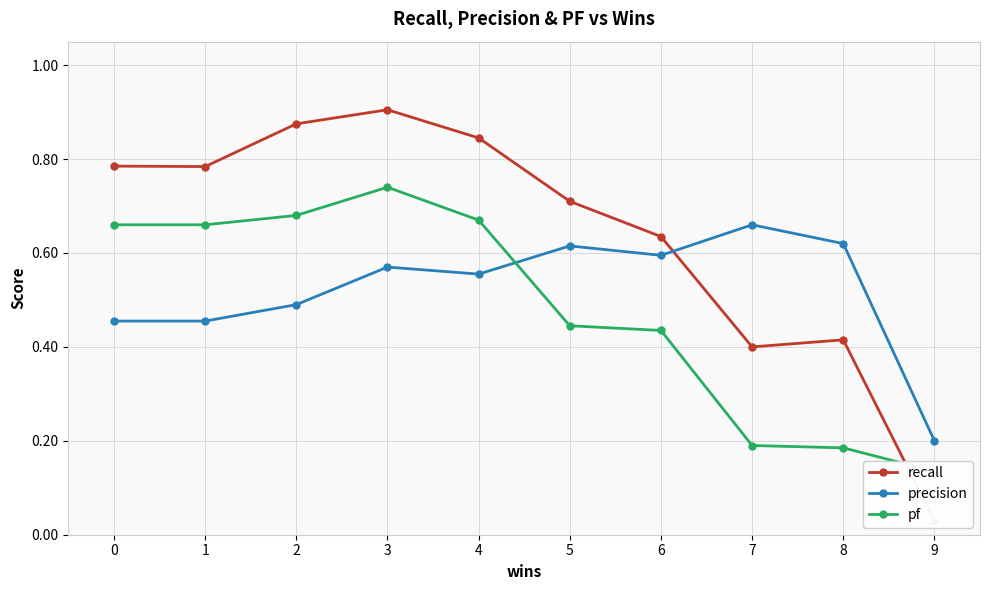

What is the average value of the pf series?

0.5